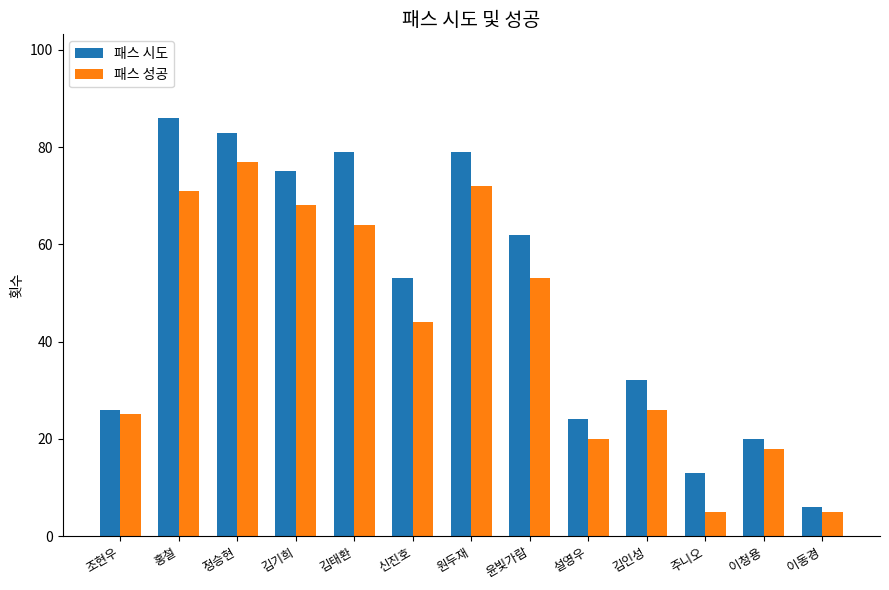

What is the difference between the 패스 시도 values at 이동경 and 주니오?

7